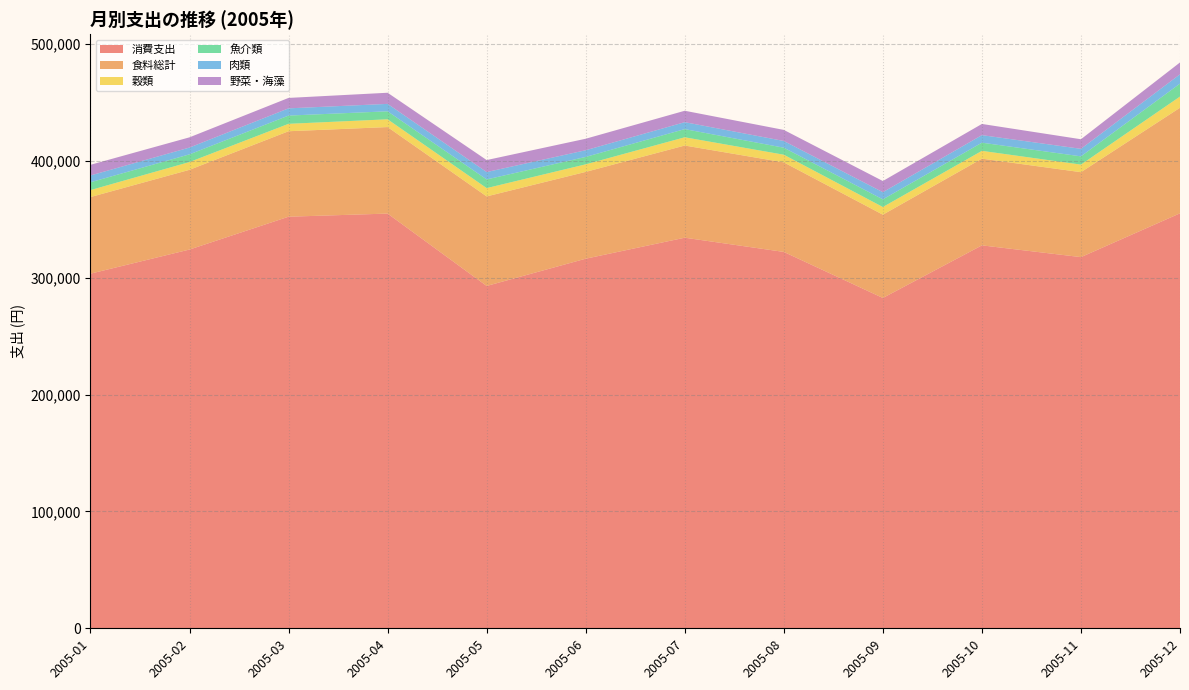

Reading left to right, extract all data points from this chart.

消費支出: 303590	324248	352354	355030	293073	316397	334380	322208	282792	327817	317754	355245
食料総計: 65584	68264	73170	74069	76662	74326	78914	76675	71300	74232	72722	90386
穀類: 5965	6653	6350	6648	7103	6475	7060	6541	6552	6684	6477	9578
魚介類: 6678	6581	7053	6839	7425	6342	6987	6000	6555	6989	7065	11096
肉類: 5845	5816	6187	6358	6306	5719	5941	5770	6153	6458	6445	7962
野菜・海藻: 9122	8749	8936	9526	10276	9843	9776	9472	9551	9578	8208	10141